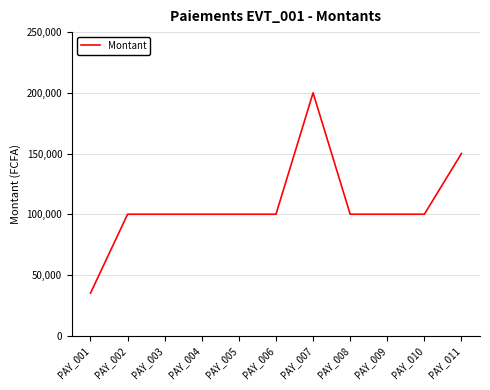

Is it true that the value at PAY_005 is 100000?

True